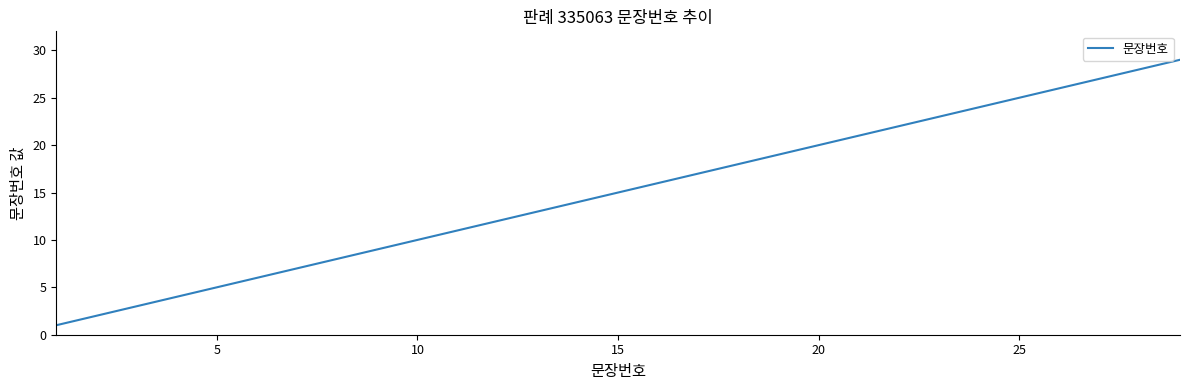

What is the greatest value displayed?

29